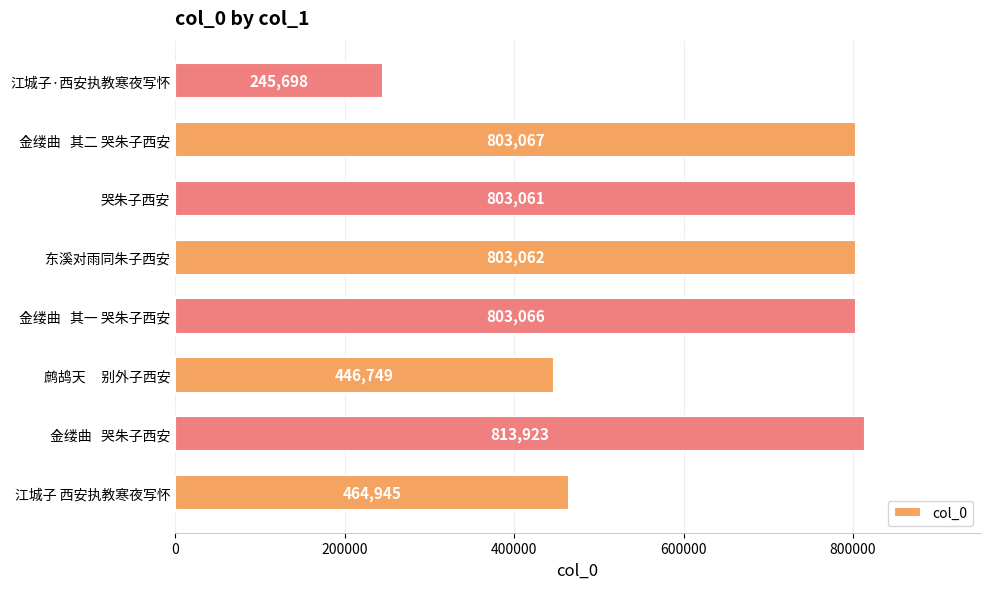

Does the chart contain stacked bars?

No